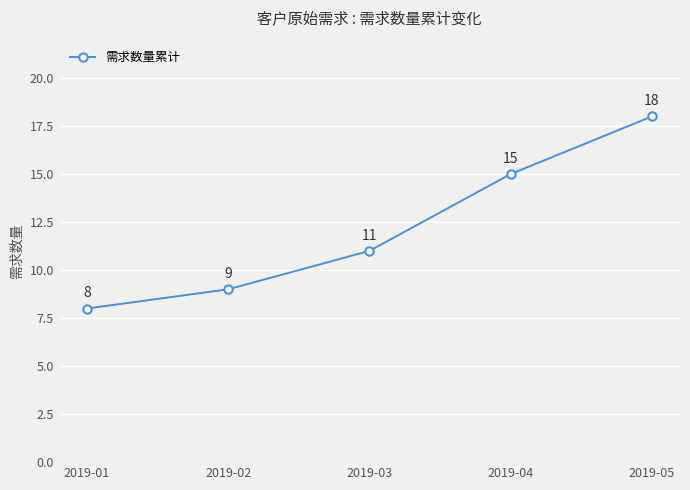

Reading left to right, extract all data points from this chart.

8	9	11	15	18